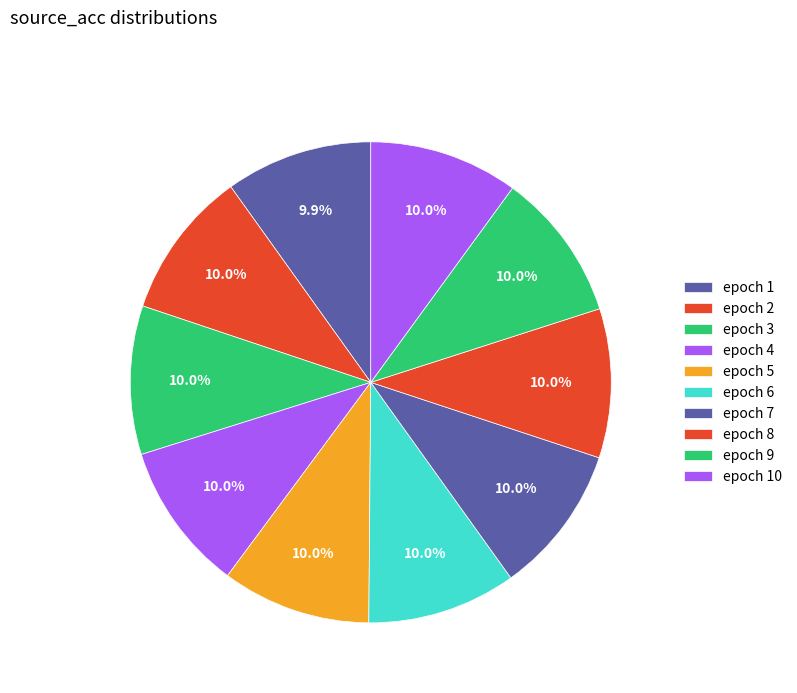

Is there a majority slice in this chart?

No